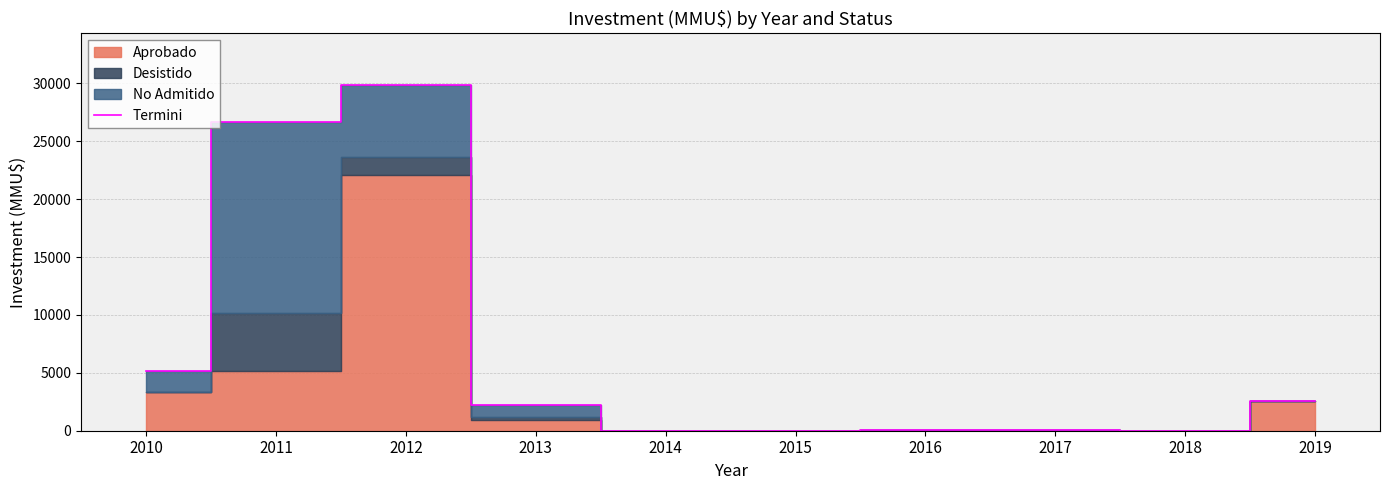

List the labels in order of value, smallest first.

2014, 2015, 2018, 2017, 2016, 2013, 2019, 2010, 2011, 2012